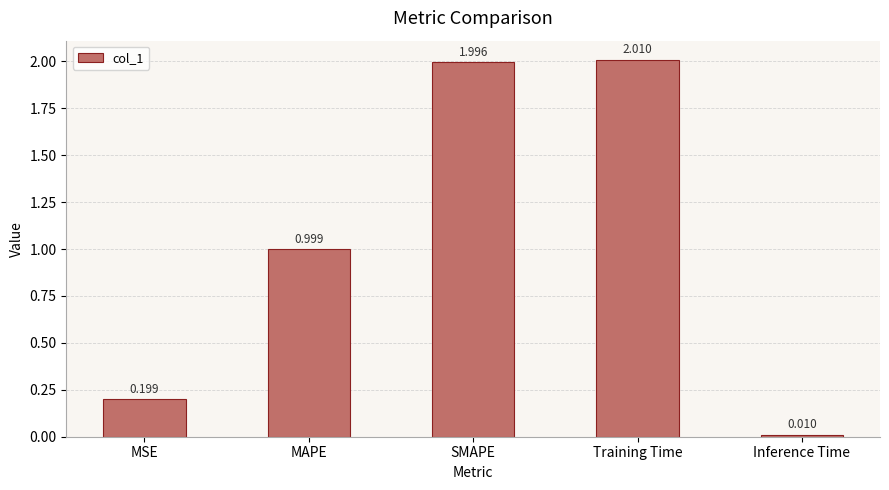

What is the difference between the values at SMAPE and MSE?

1.8